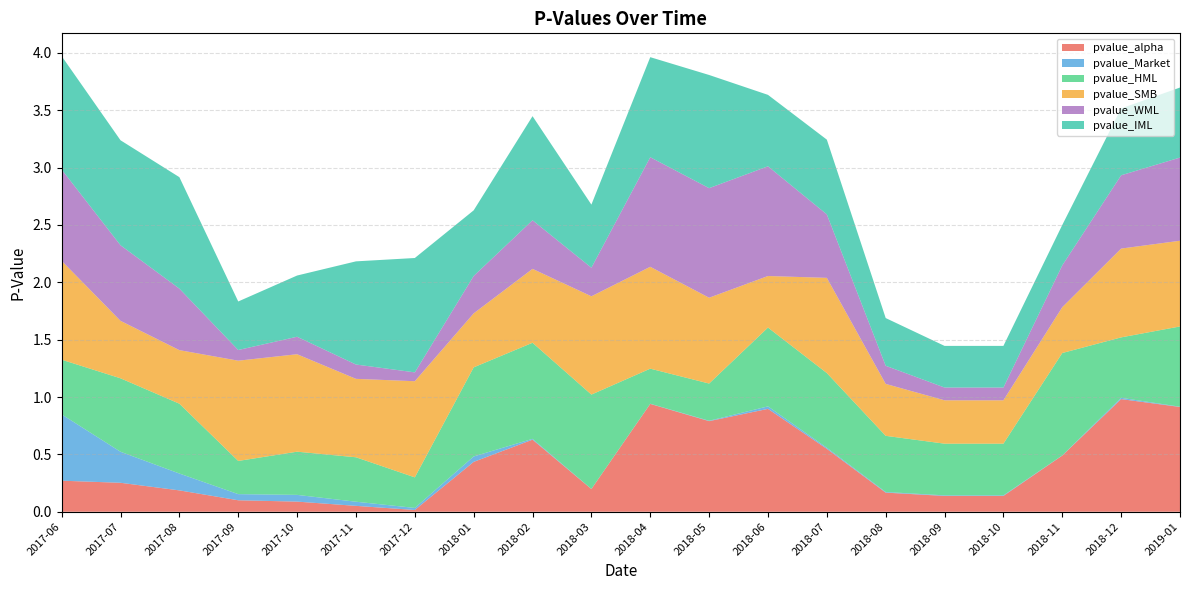

Reading left to right, extract all data points from this chart.

pvalue_alpha: 2017-06=0.3	2017-07=0.3	2017-08=0.2	2017-09=0.1	2017-10=0.1	2017-11=0.1	2017-12=0.0	2018-01=0.4	2018-02=0.6	2018-03=0.2	2018-04=0.9	2018-05=0.8	2018-06=0.9	2018-07=0.5	2018-08=0.2	2018-09=0.1	2018-10=0.1	2018-11=0.5	2018-12=1.0	2019-01=0.9
pvalue_Market: 2017-06=0.6	2017-07=0.3	2017-08=0.1	2017-09=0.1	2017-10=0.1	2017-11=0.0	2017-12=0.0	2018-01=0.0	2018-02=0.0	2018-03=0.0	2018-04=0.0	2018-05=0.0	2018-06=0.0	2018-07=0.0	2018-08=0.0	2018-09=0.0	2018-10=0.0	2018-11=0.0	2018-12=0.0	2019-01=0.0
pvalue_HML: 2017-06=0.5	2017-07=0.6	2017-08=0.6	2017-09=0.3	2017-10=0.4	2017-11=0.4	2017-12=0.3	2018-01=0.8	2018-02=0.8	2018-03=0.8	2018-04=0.3	2018-05=0.3	2018-06=0.7	2018-07=0.7	2018-08=0.5	2018-09=0.5	2018-10=0.5	2018-11=0.9	2018-12=0.5	2019-01=0.7
pvalue_SMB: 2017-06=0.9	2017-07=0.5	2017-08=0.5	2017-09=0.9	2017-10=0.8	2017-11=0.7	2017-12=0.8	2018-01=0.5	2018-02=0.6	2018-03=0.9	2018-04=0.9	2018-05=0.7	2018-06=0.4	2018-07=0.8	2018-08=0.5	2018-09=0.4	2018-10=0.4	2018-11=0.4	2018-12=0.8	2019-01=0.7
pvalue_WML: 2017-06=0.8	2017-07=0.7	2017-08=0.5	2017-09=0.1	2017-10=0.2	2017-11=0.1	2017-12=0.1	2018-01=0.3	2018-02=0.4	2018-03=0.2	2018-04=1.0	2018-05=1.0	2018-06=1.0	2018-07=0.6	2018-08=0.2	2018-09=0.1	2018-10=0.1	2018-11=0.4	2018-12=0.6	2019-01=0.7
pvalue_IML: 2017-06=1.0	2017-07=0.9	2017-08=1.0	2017-09=0.4	2017-10=0.5	2017-11=0.9	2017-12=1.0	2018-01=0.6	2018-02=0.9	2018-03=0.5	2018-04=0.9	2018-05=1.0	2018-06=0.6	2018-07=0.7	2018-08=0.4	2018-09=0.4	2018-10=0.4	2018-11=0.4	2018-12=0.6	2019-01=0.6